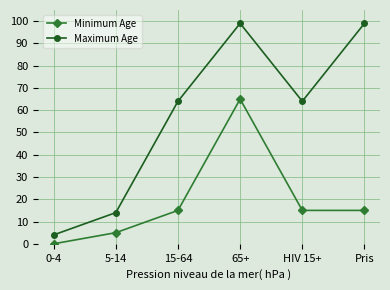

True or false: Minimum Age and Maximum Age cross at least once.

False